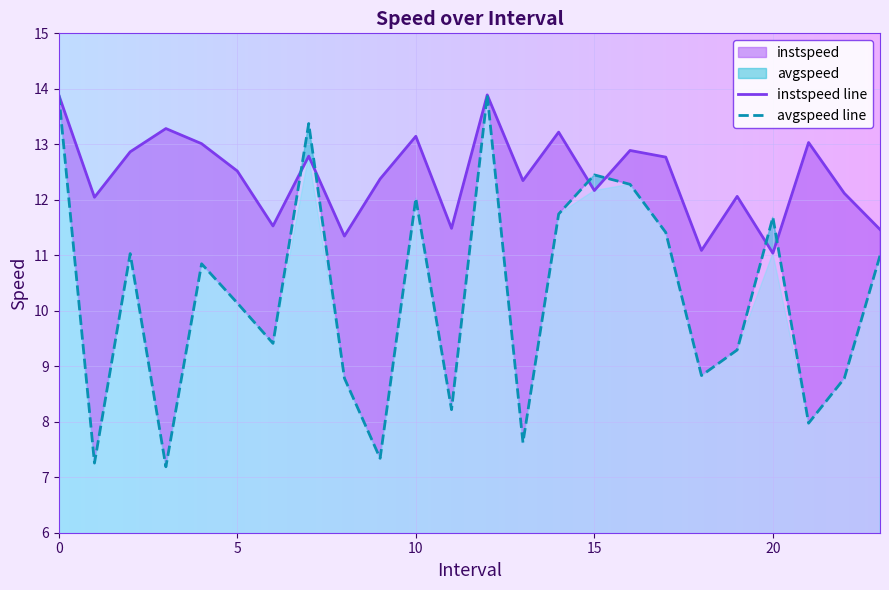

What is the lowest value of the avgspeed series?

7.2